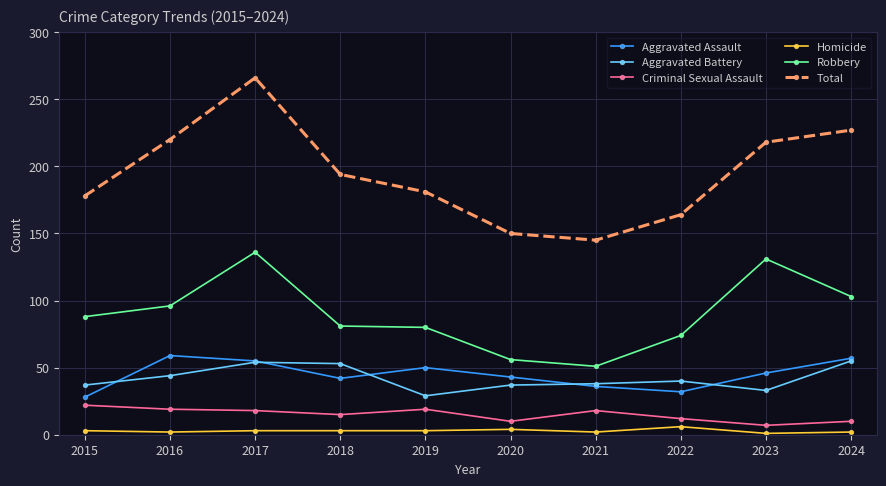

True or false: Homicide and Aggravated Assault cross at least once.

False